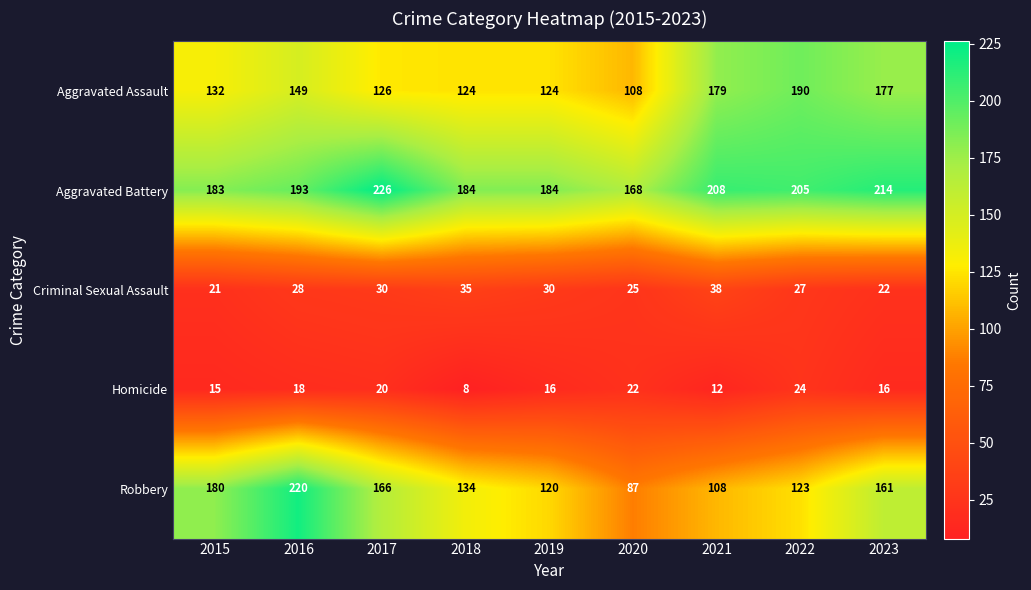

At which label is Robbery closest to 153?

2023